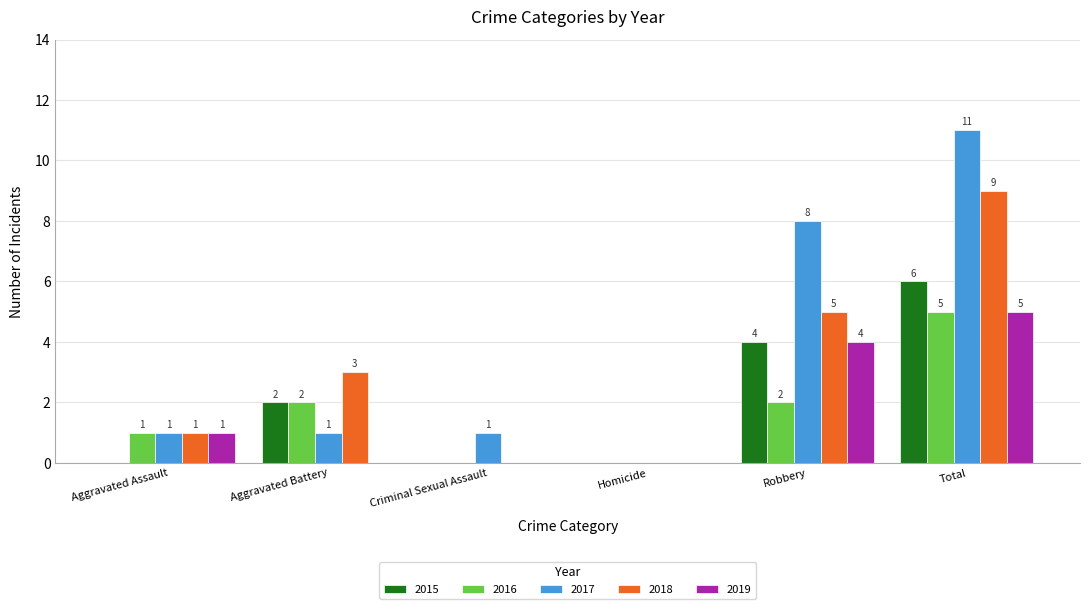

How many data points does each series have?

6